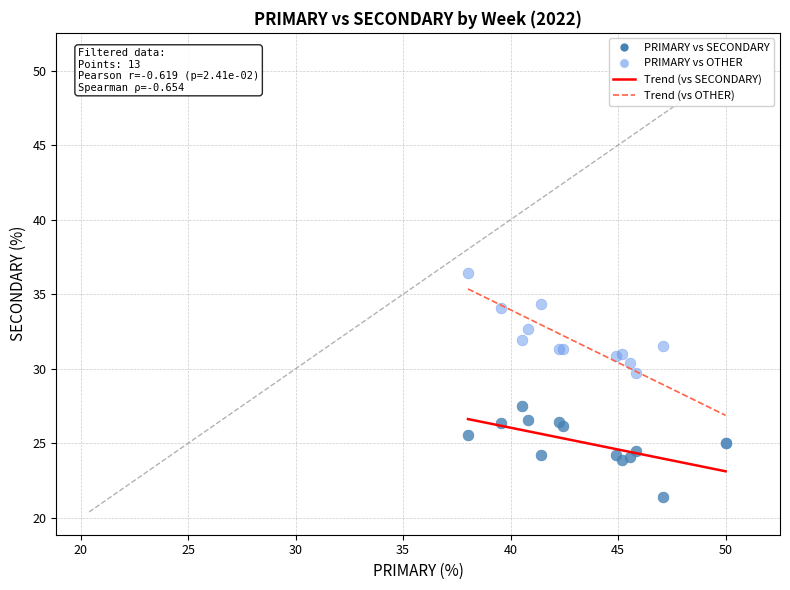

Across all series, what Y value is closest to 28?

27.5